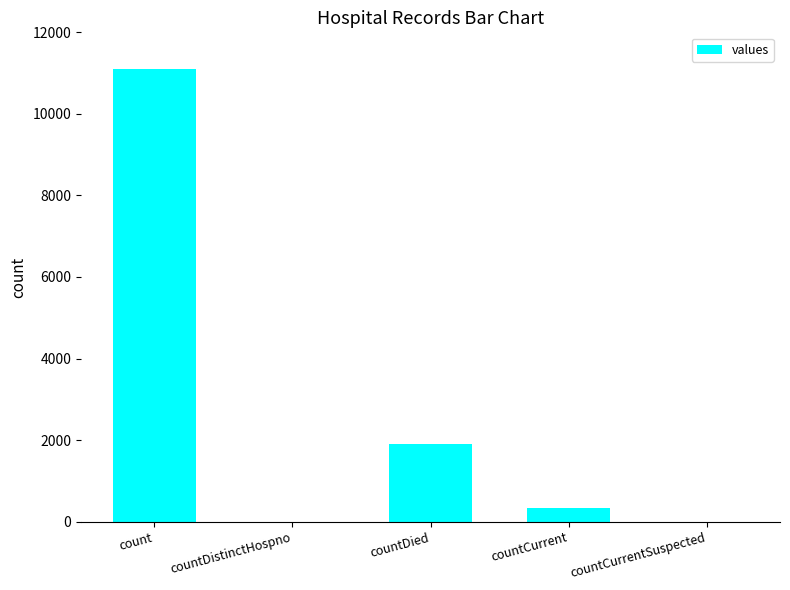

What is the sum of all values?

13325